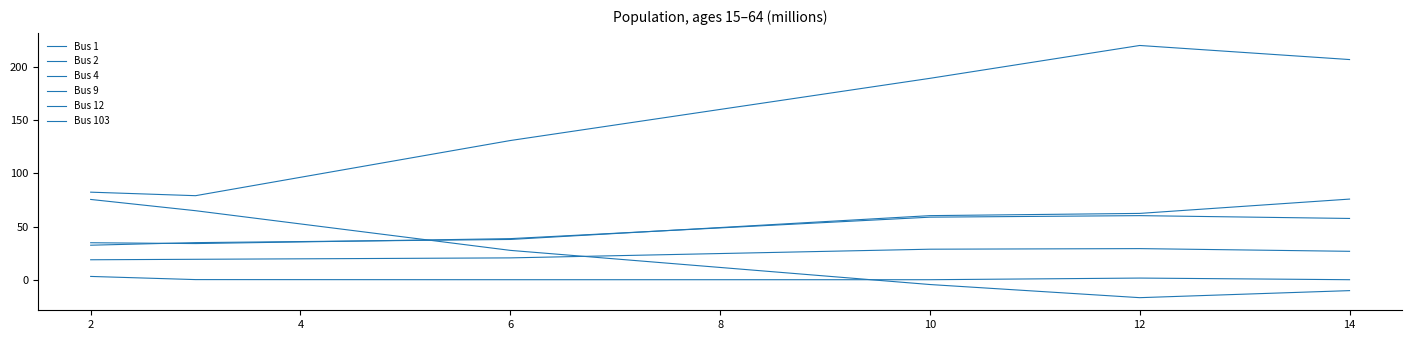

True or false: Bus 12 and Bus 9 intersect in this chart.

False